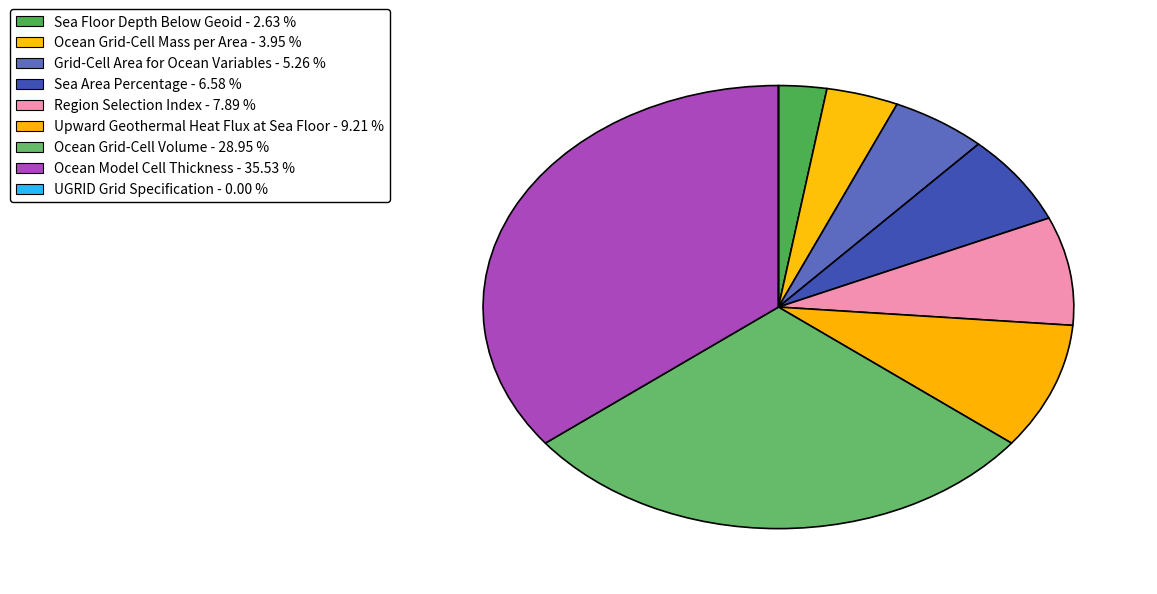

To the nearest percent, what is the average slice percentage?

11%